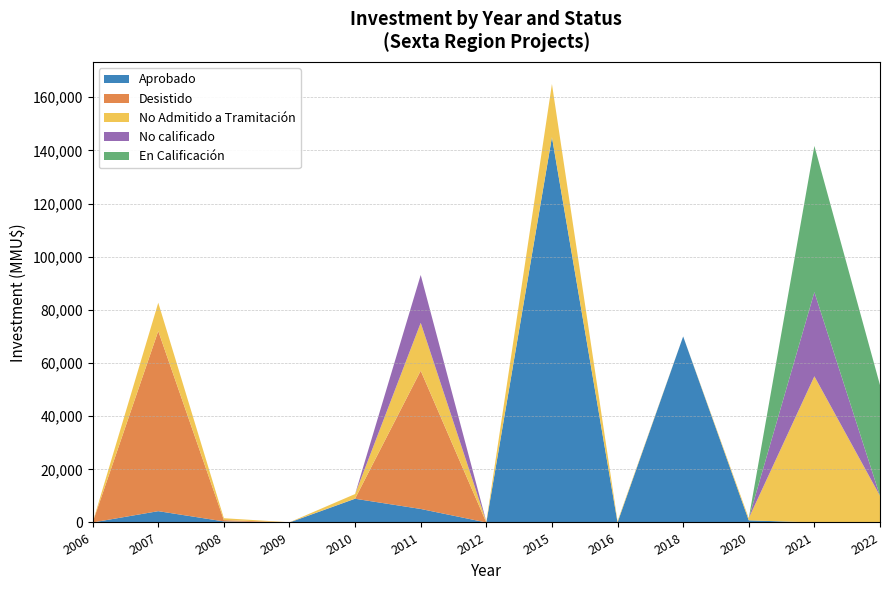

Reading right to left, extract all data points from this chart.

Aprobado: 0	0	800	70000	0	145000	0	5082	8921	0	398	4256	0
Desistido: 0	0	0	0	0	0	0	52020	71	50	500	67770	0
No Admitido a Tramitación: 10000	55000	800	0	510	20000	300	18015	1700	22	701	10659	0
No calificado: 0	31678	0	0	0	0	0	18015	0	0	0	0	0
En Calificación: 41678	55000	0	0	0	0	0	0	0	0	0	0	0